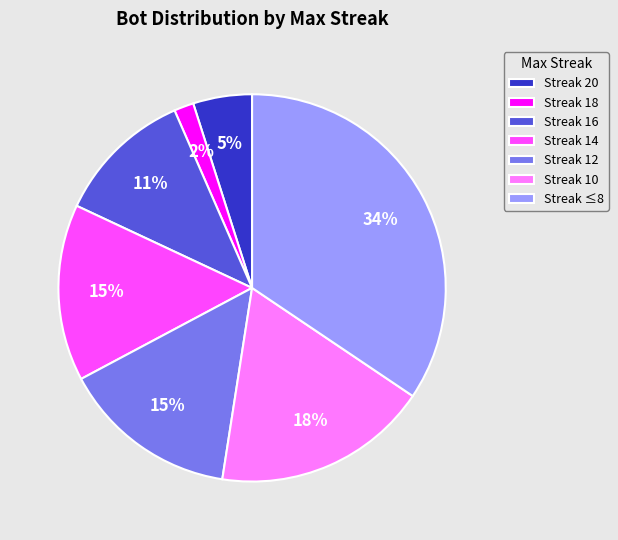

To the nearest percent, what is the average slice percentage?

14%